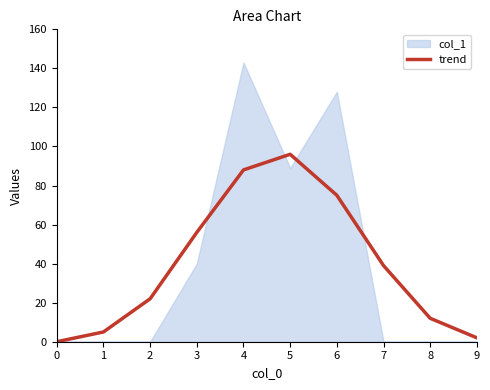

At which label does trend reach its peak?

5